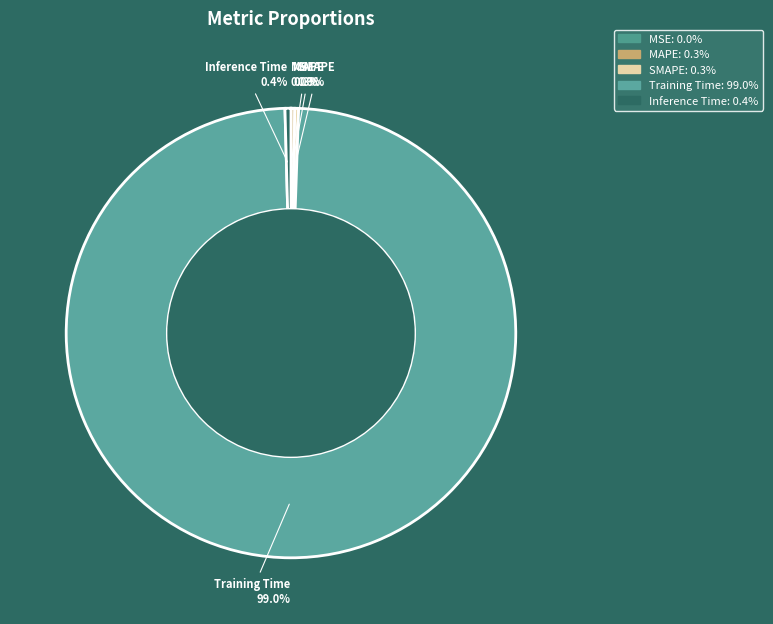

What is the largest slice in the pie chart?

Training Time